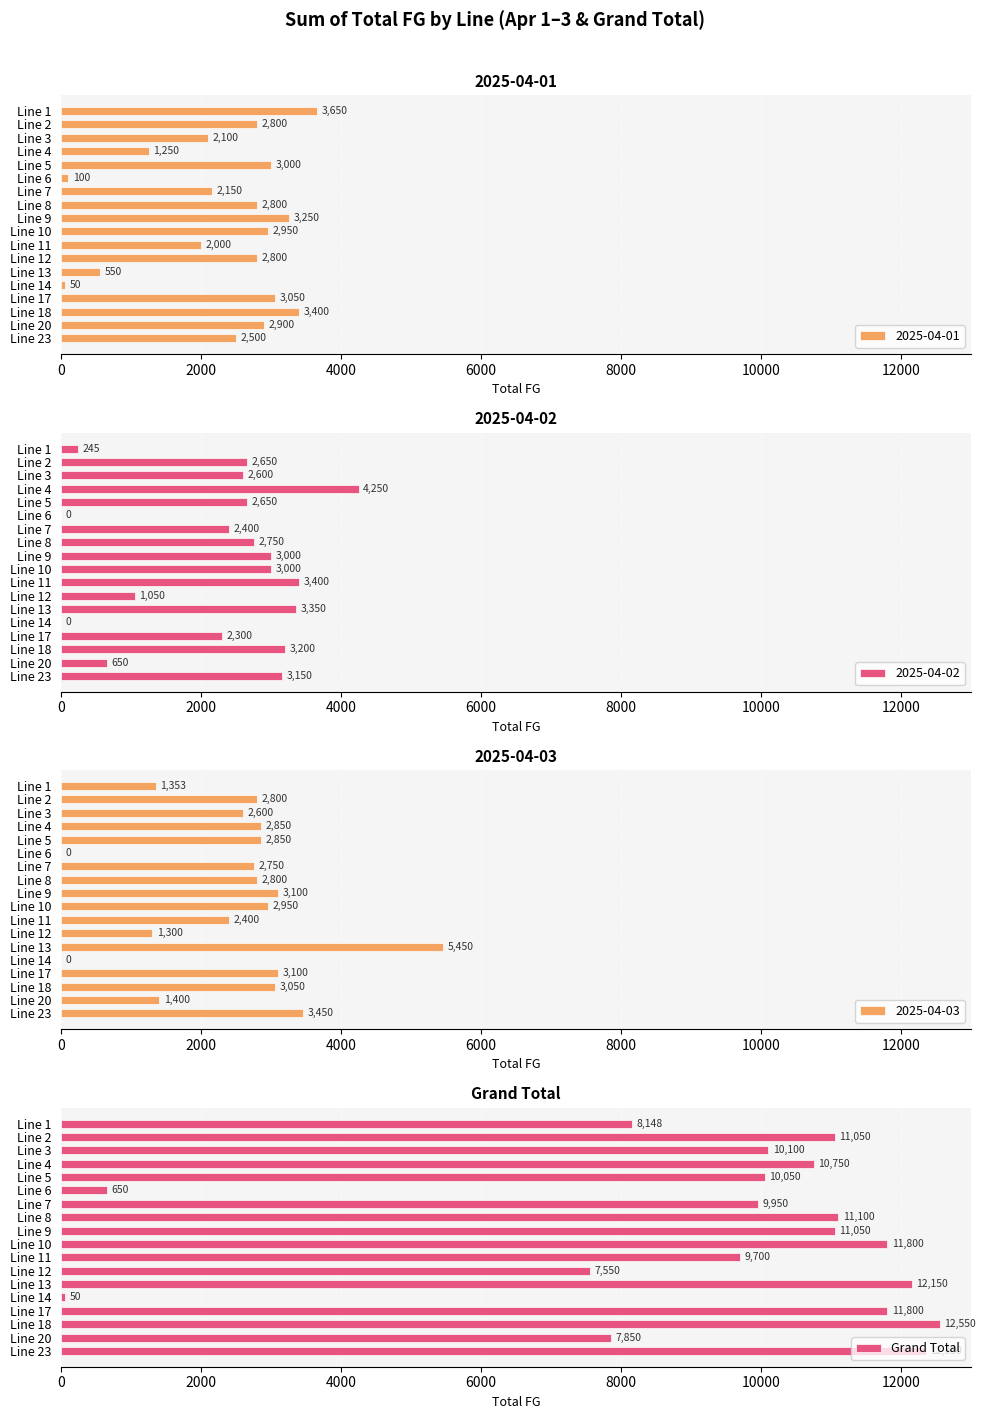

Read the Grand Total value at Line 23.

12350